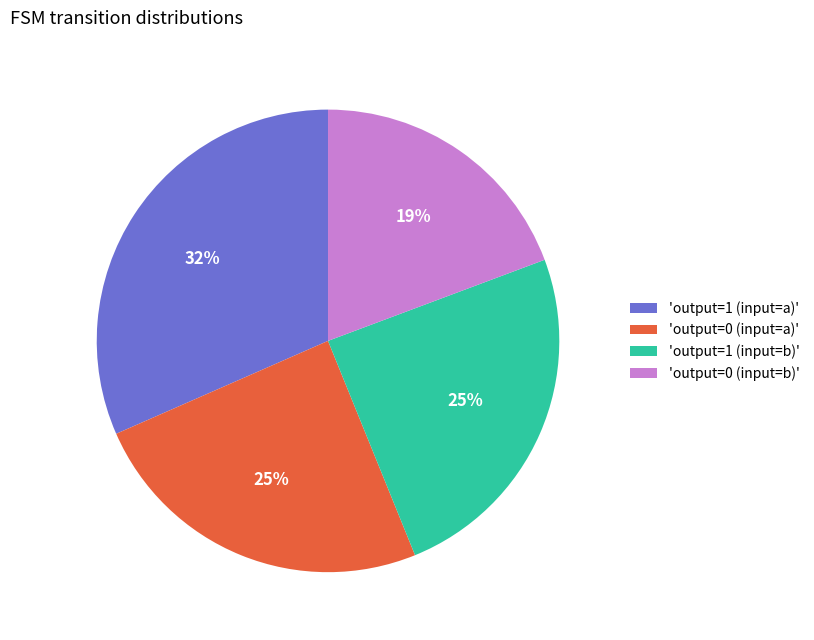

Do 'output=1 (input=b)' and 'output=0 (input=a)' together represent more than half of the pie?

No